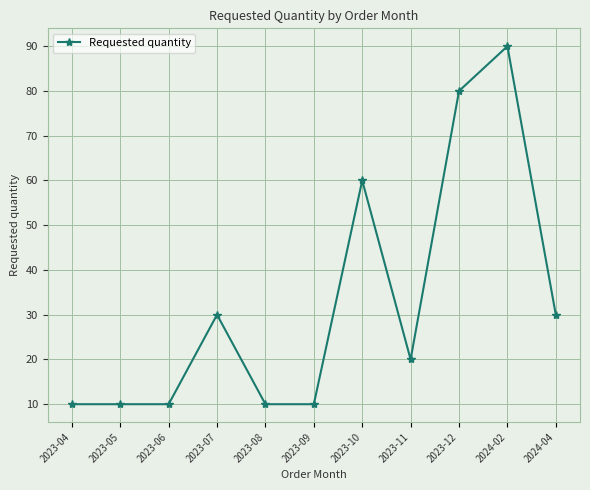

True or false: the data shows 20 at 2023-11.

True